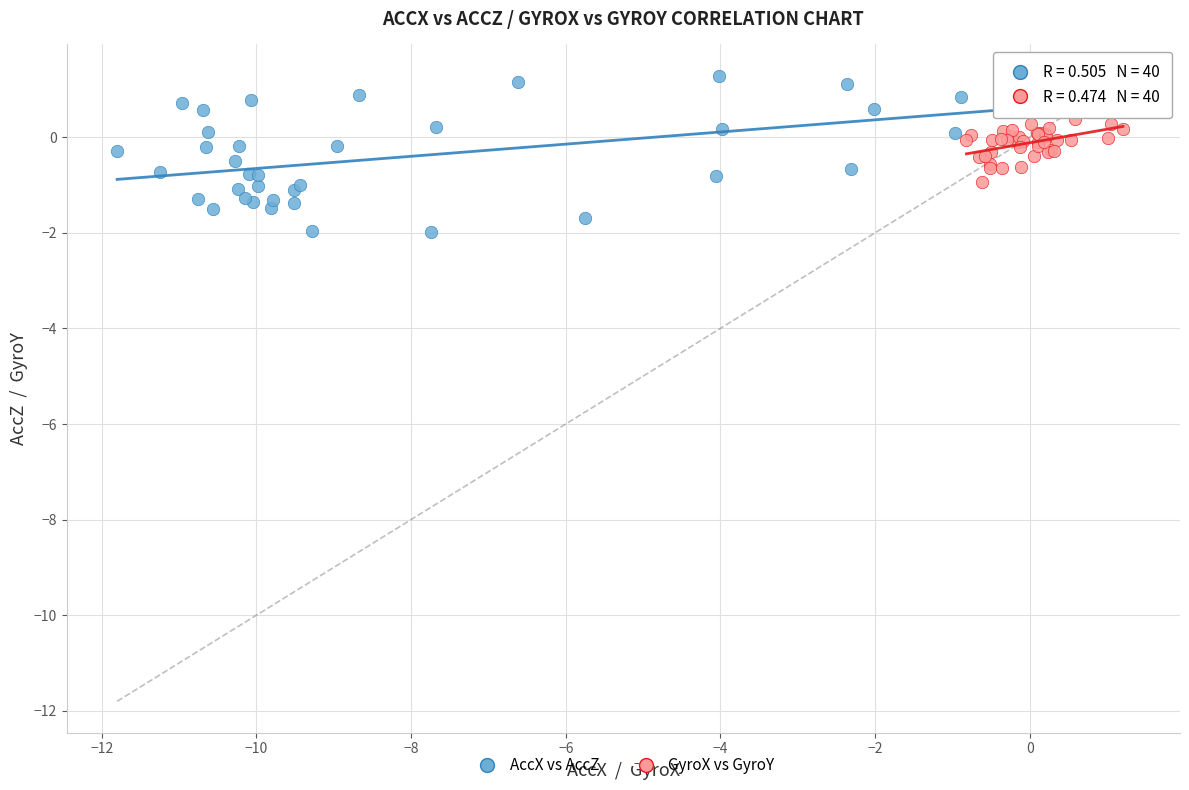

What are all the series names shown in the legend?

AccX vs AccZ, GyroX vs GyroY